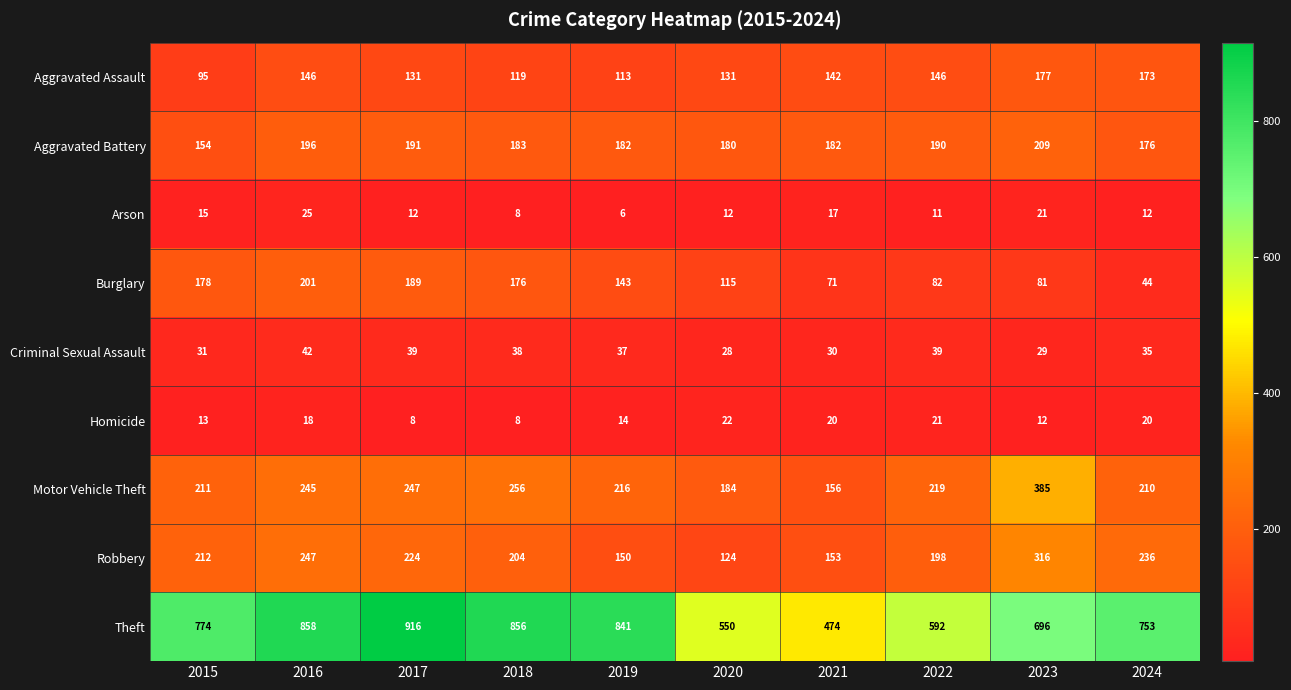

At which label does Aggravated Assault first exceed 142?

2016